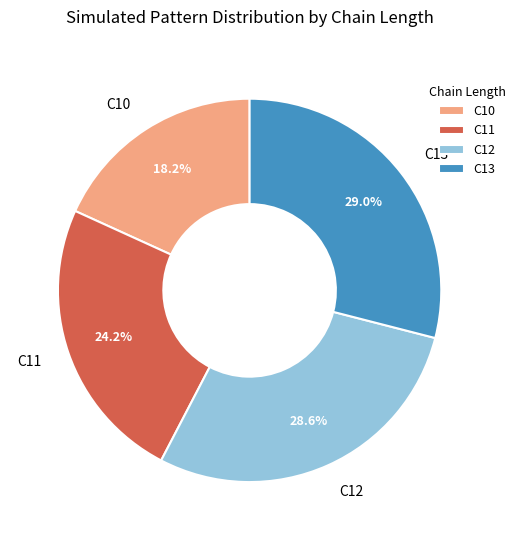

To the nearest percent, what is the combined percentage of C12 and C10?

47%